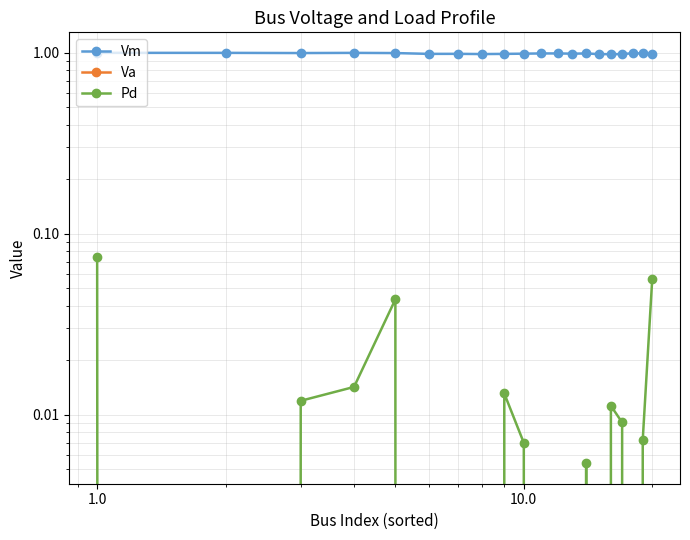

How many interior local valleys does the Pd series have?

3